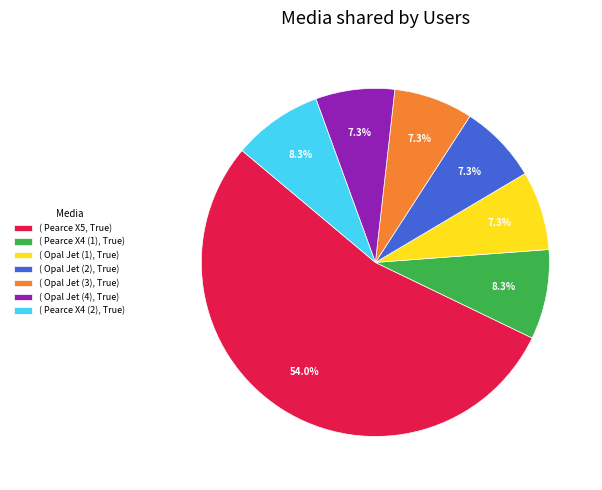

Which slice is the largest?

( Pearce X5, True)